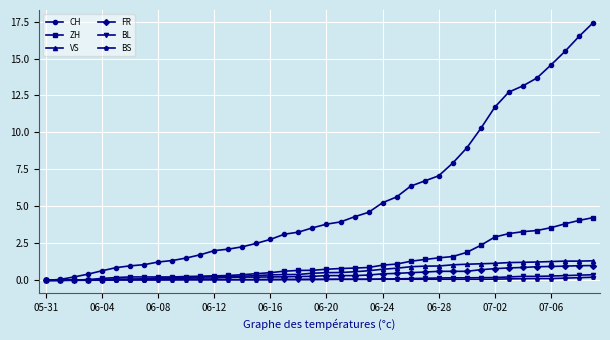

What is the maximum value for VS?

1.3